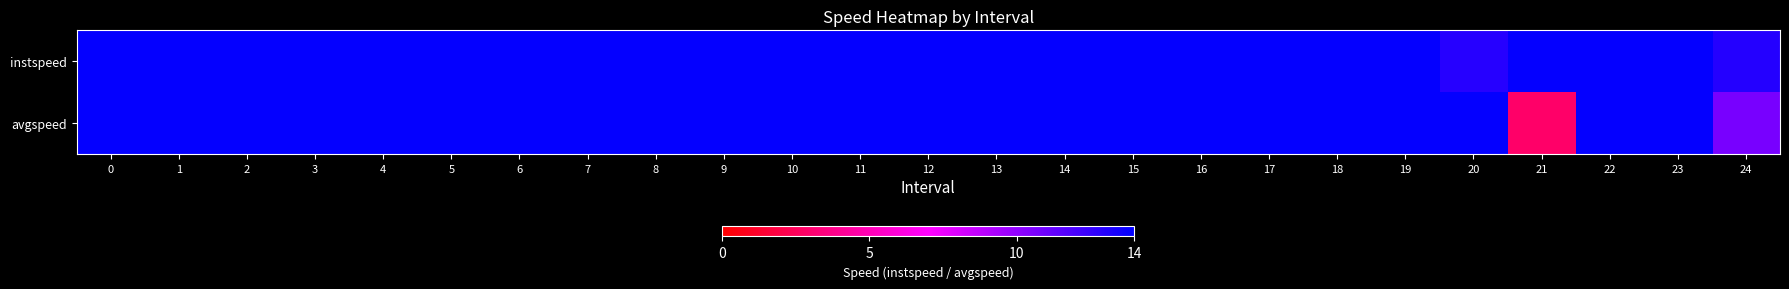

What is the minimum value shown in the chart?

2.8